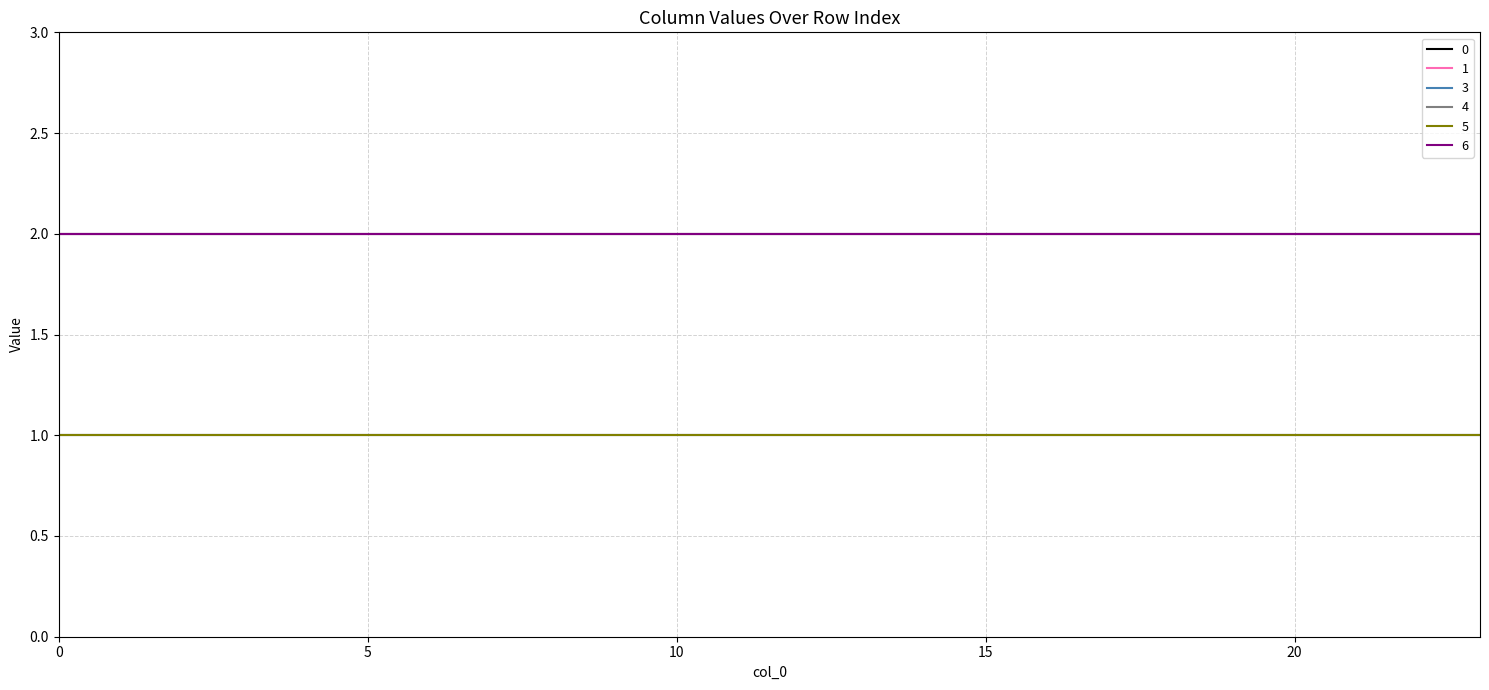

Does the chart have visible grid lines?

Yes